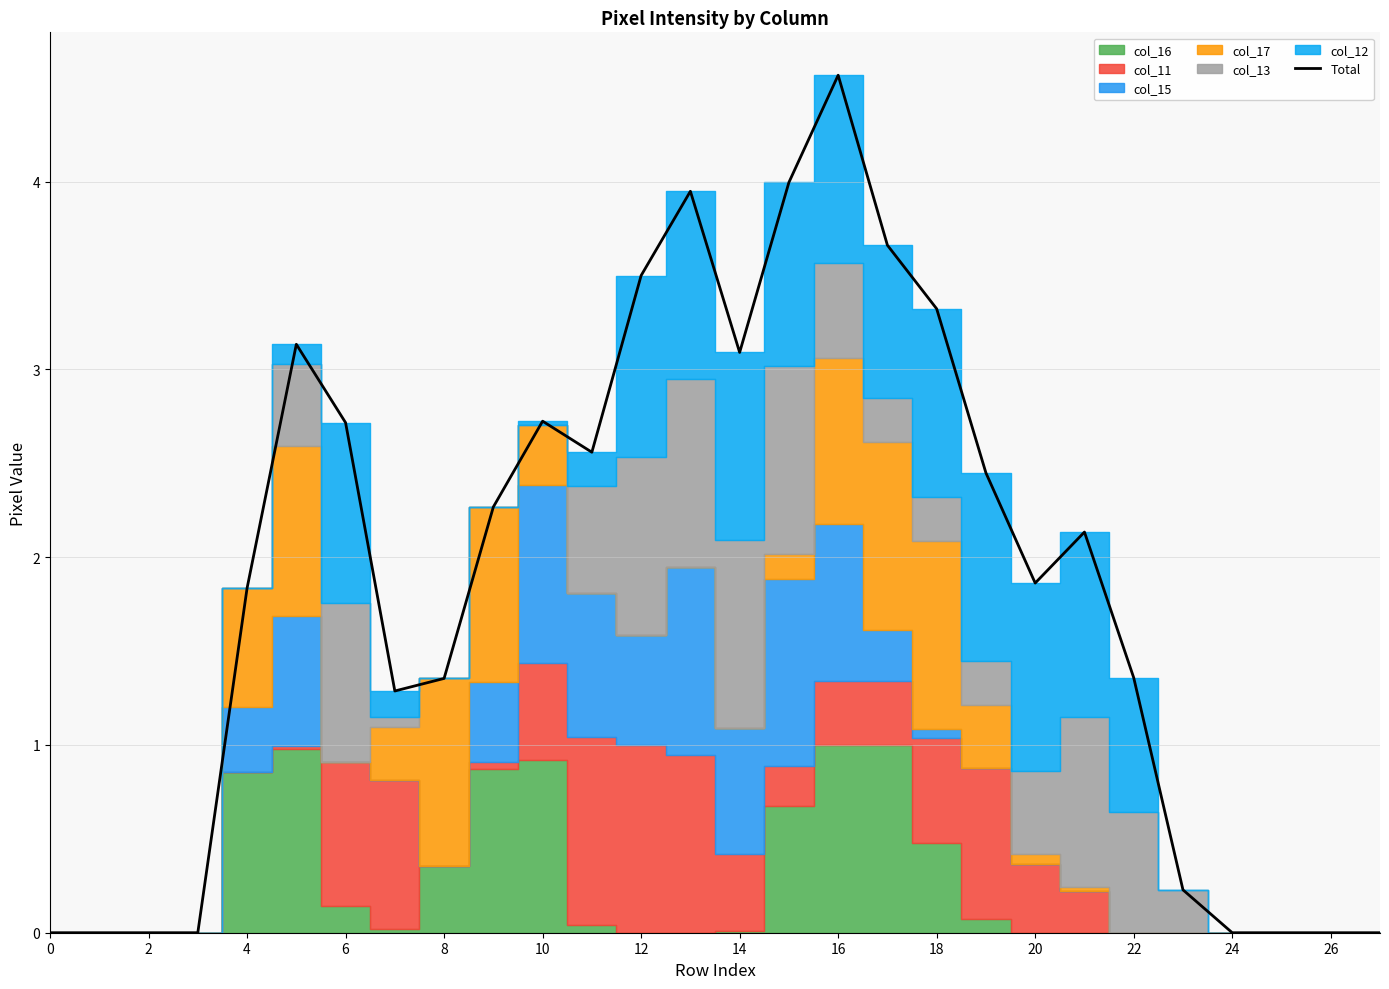

Which label corresponds to the largest value in the chart?

16